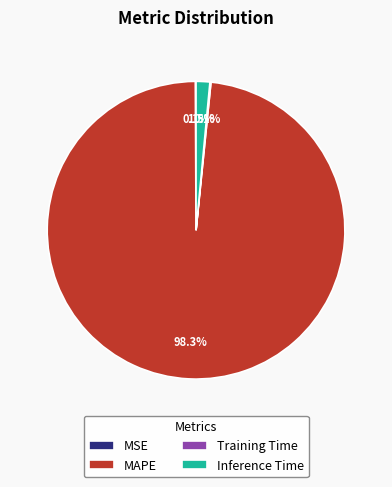

Which category has the biggest portion of the pie?

MAPE